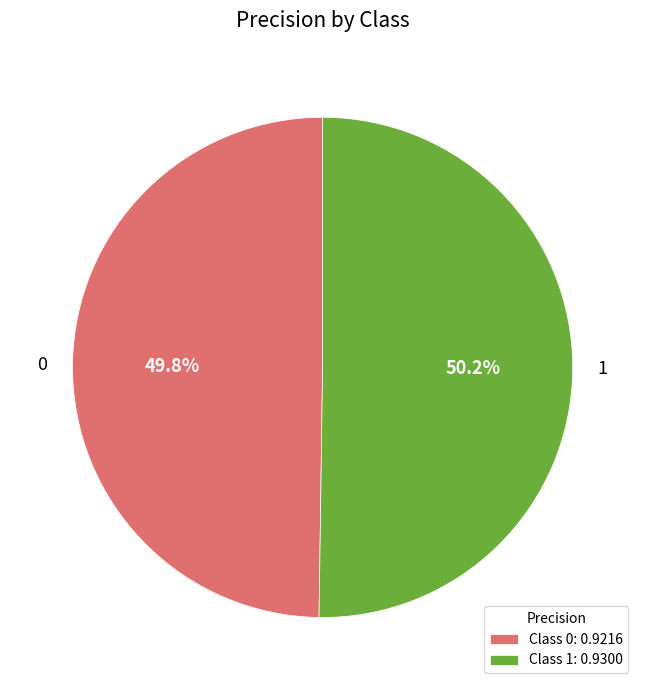

True or false: 1 accounts for 37% of the total.

False